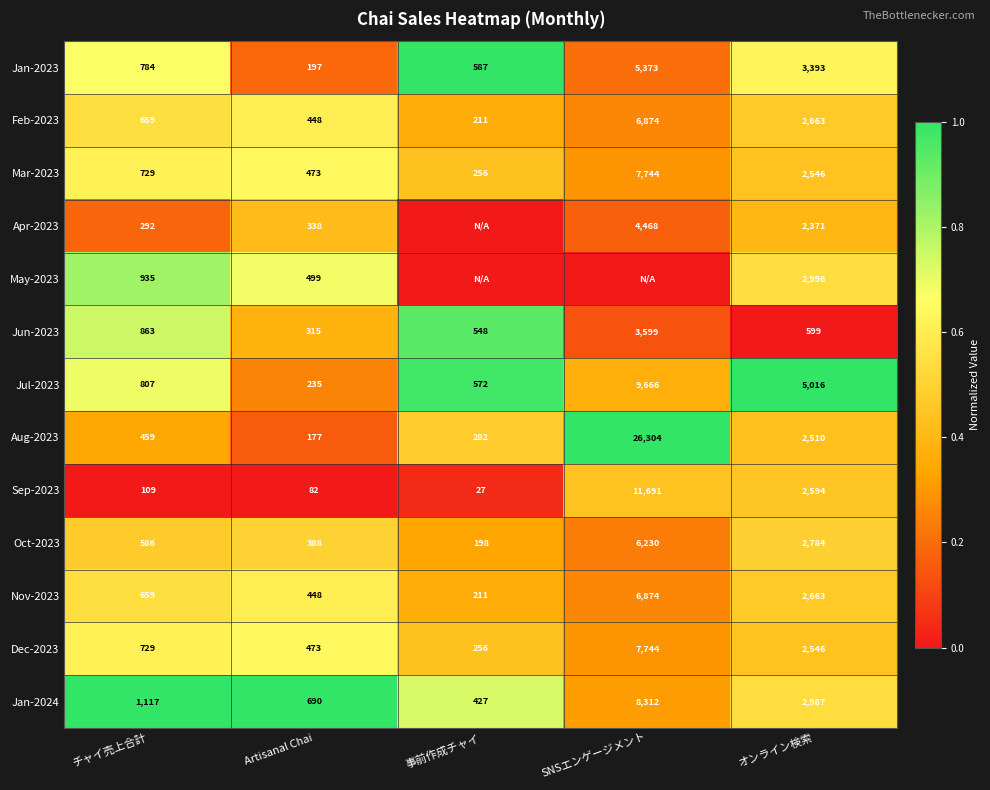

What is the total value across all series at オンライン検索?

35668